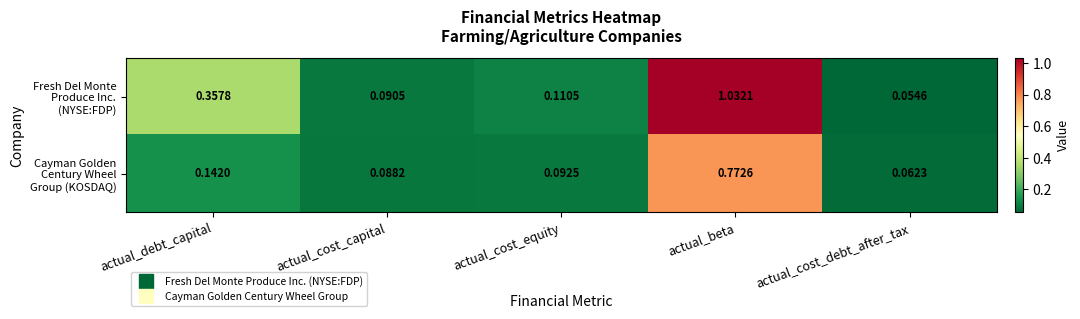

Which label corresponds to the largest value in the chart?

actual_beta